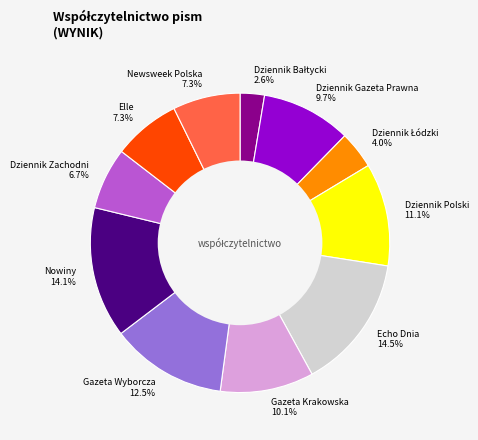

Does any single category account for the majority?

No